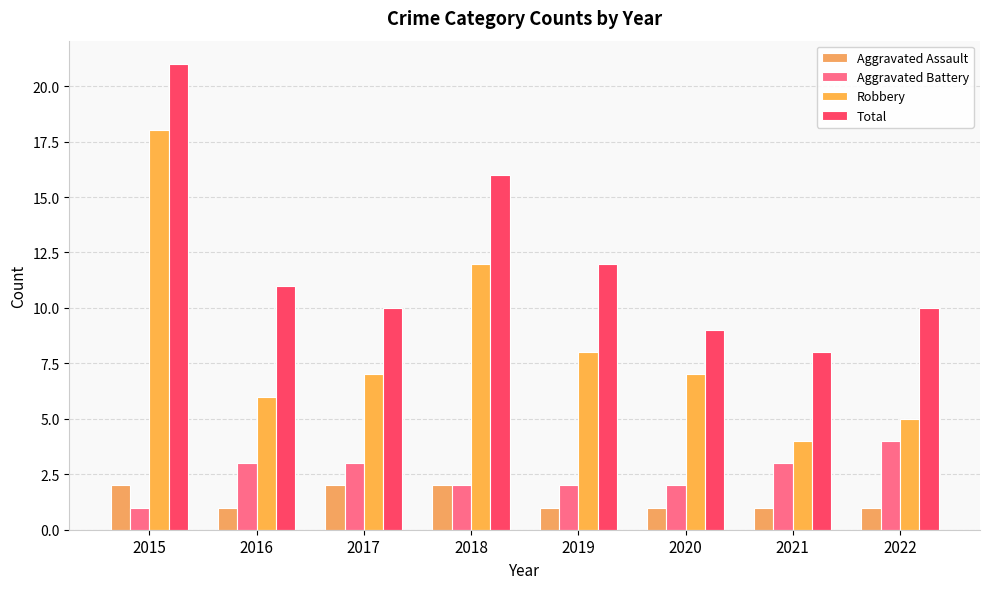

At how many categories does at least one series exceed 5?

8